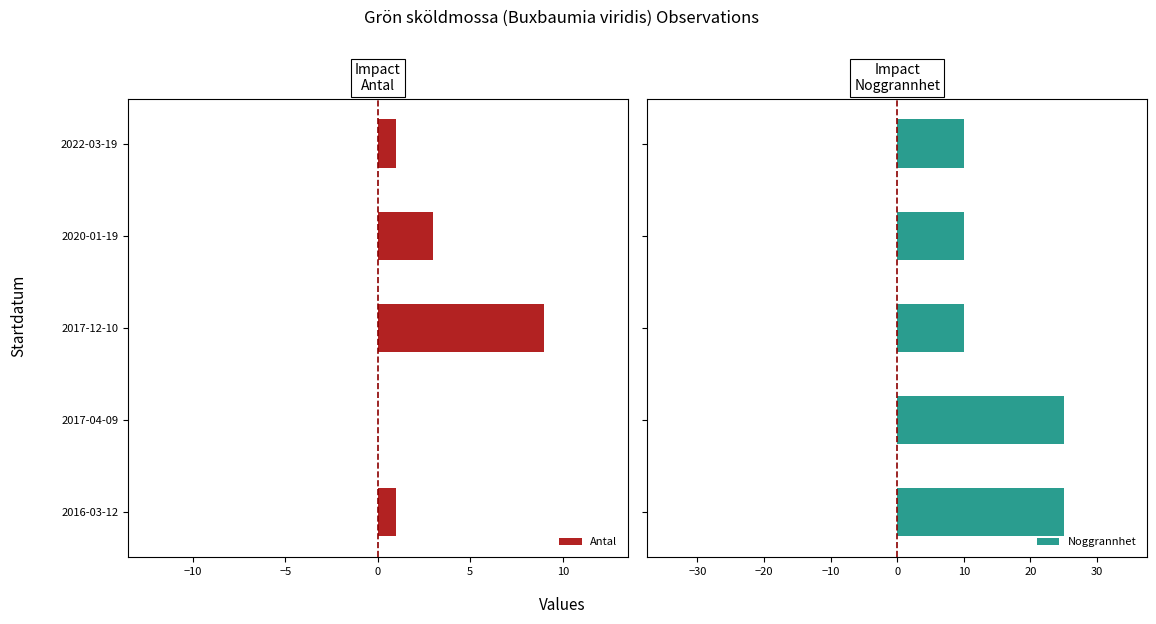

How many Noggrannhet values are between 10 and 25?

5